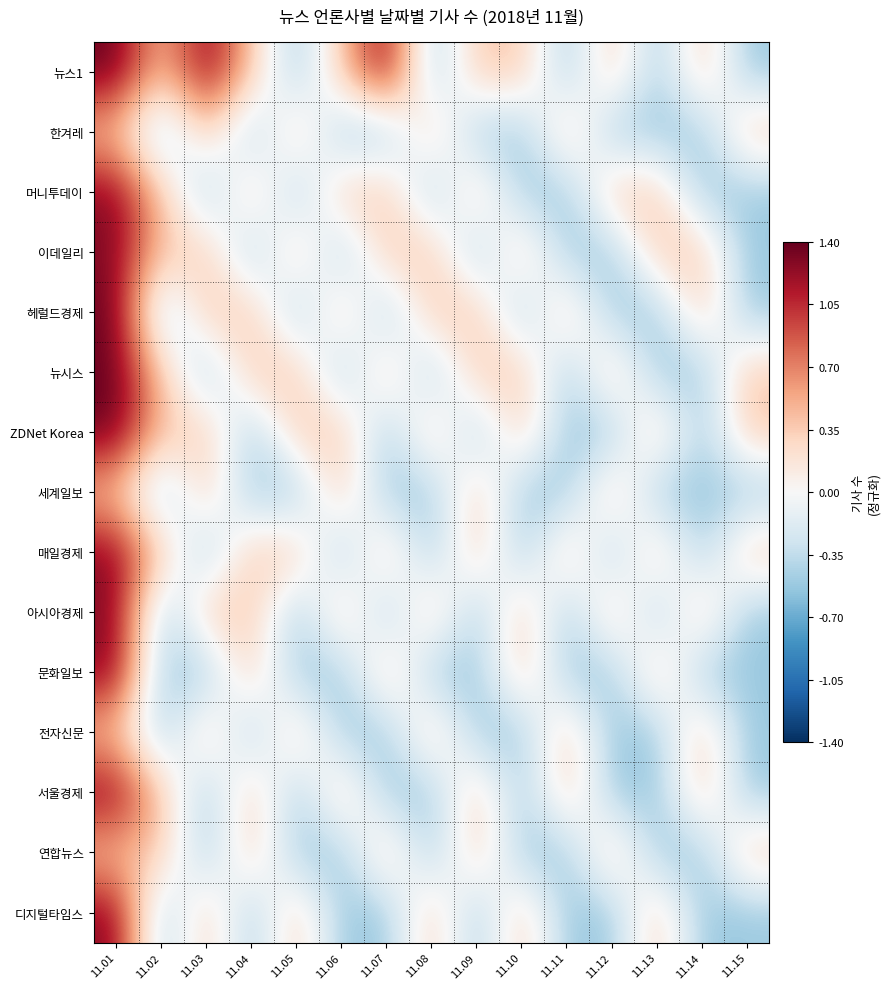

Which label corresponds to the smallest value in the chart?

11.05